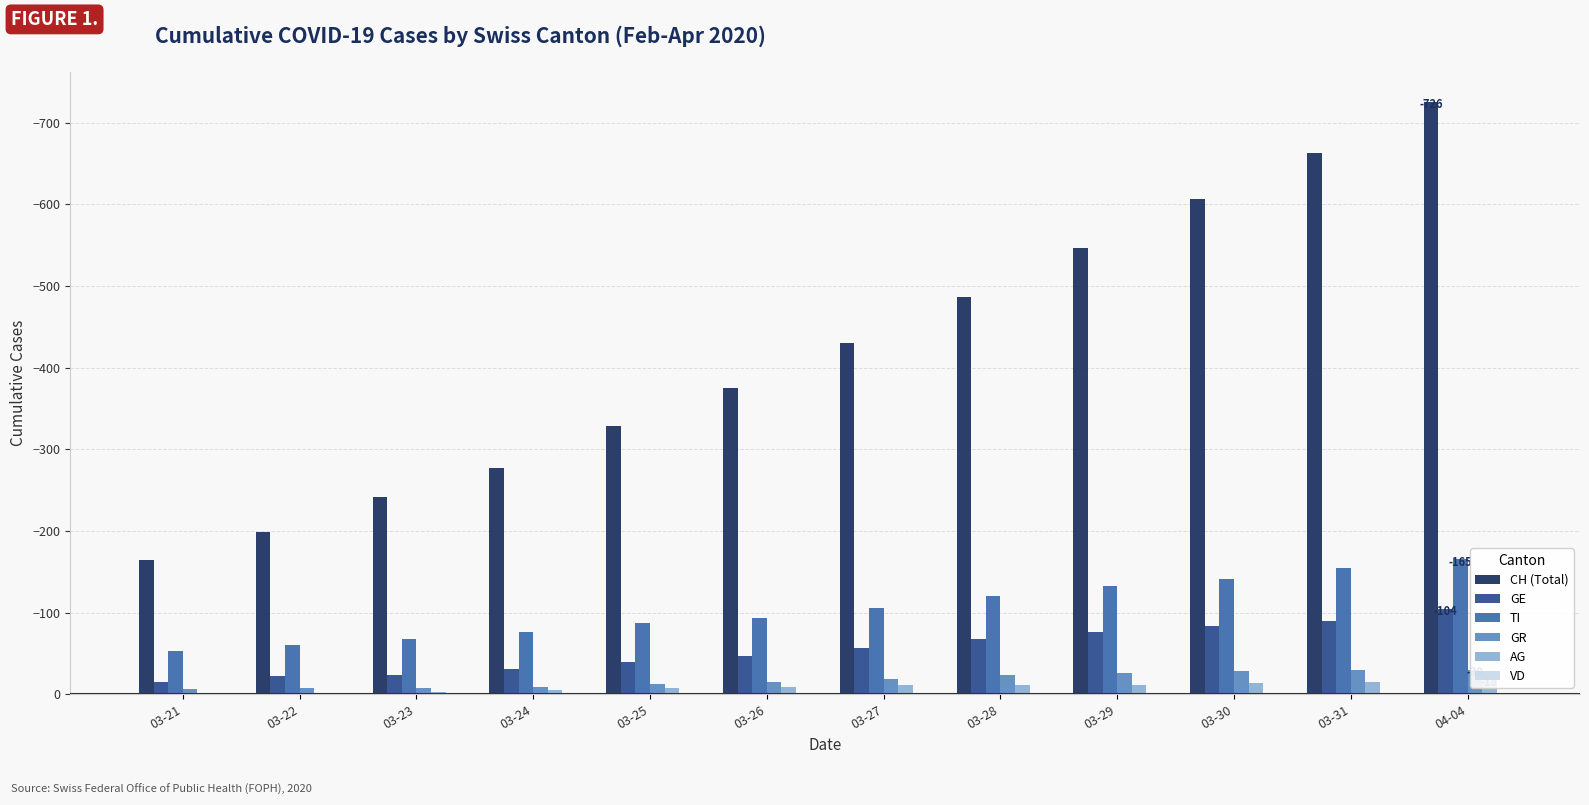

What position from the left is 03-30?

10